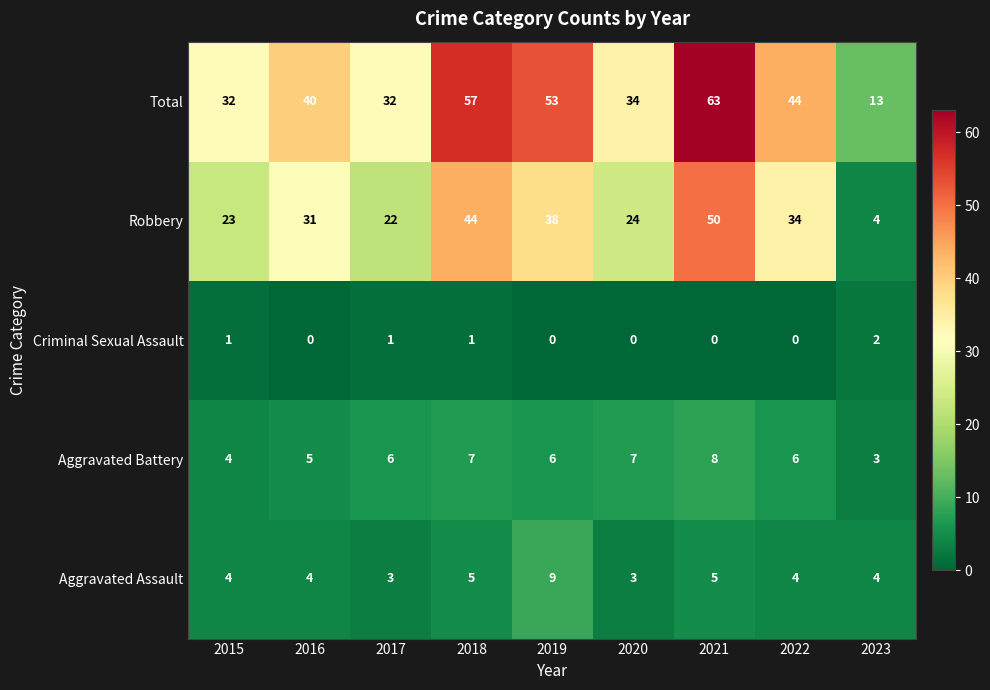

At which label is Total closest to 38?

2016